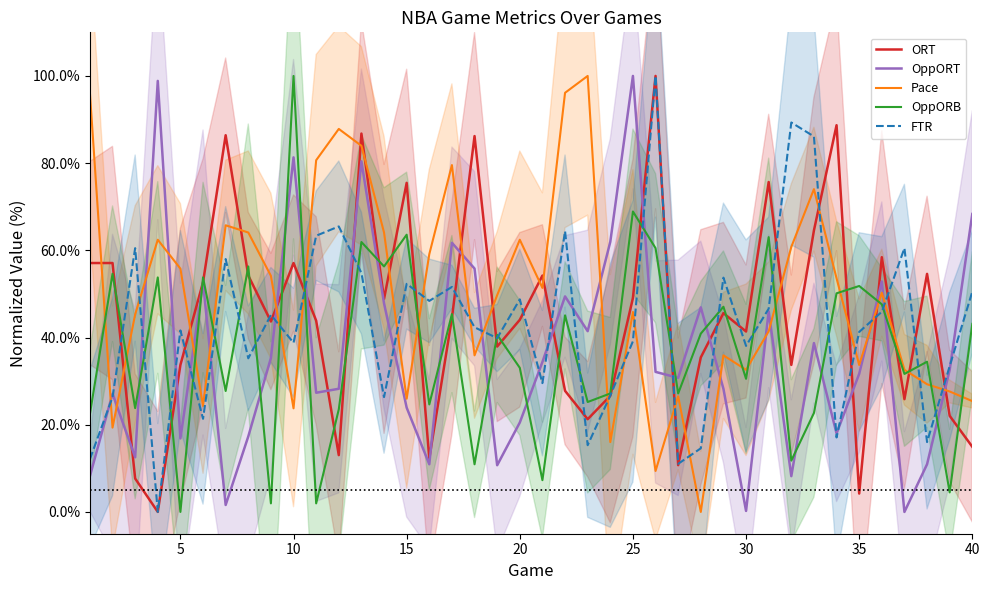

Which series has the widest spread of values?

ORT